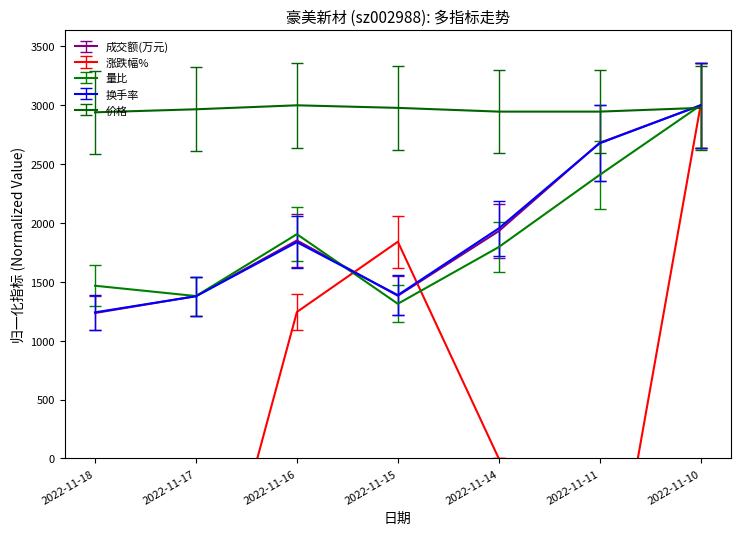

What is the spread (max minus min) of values at 2022-11-15?

1757.1